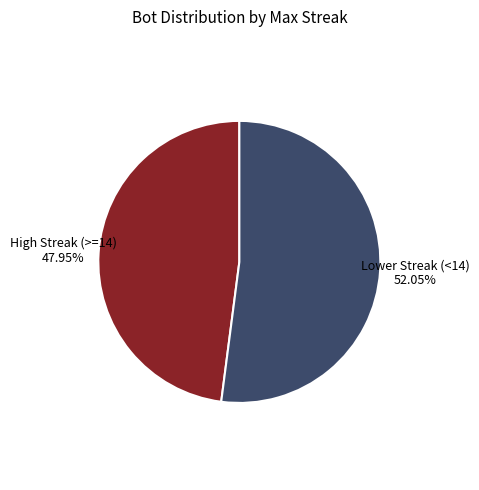

Does any single category account for the majority?

Yes